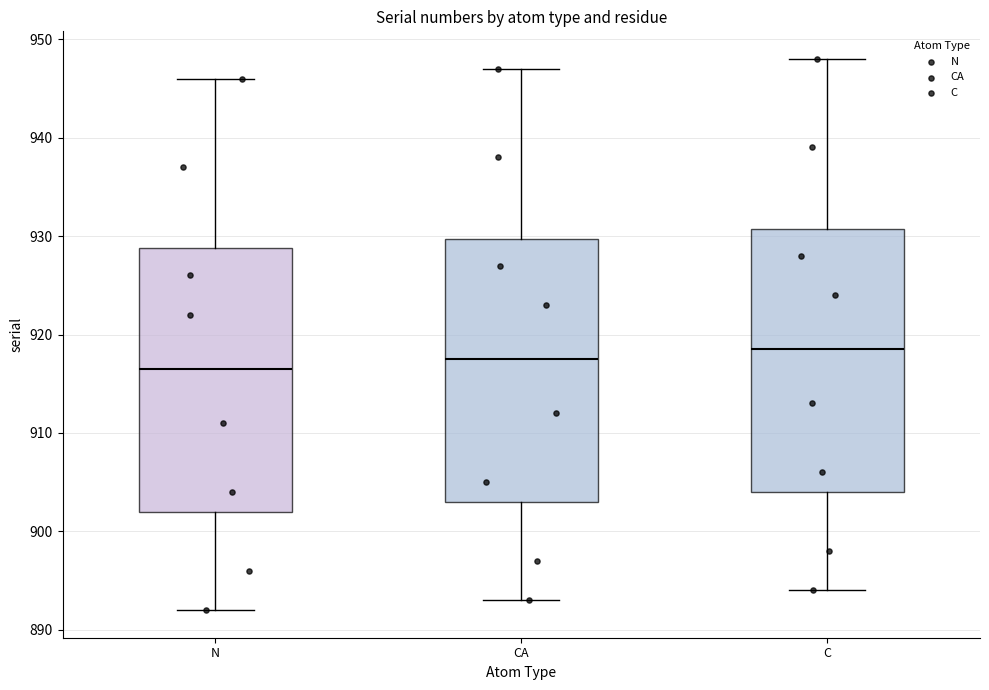

Where is the lower edge of the box for C on the y-axis? The values are not printed on the chart, so give them approximately, as read against the axis.

904